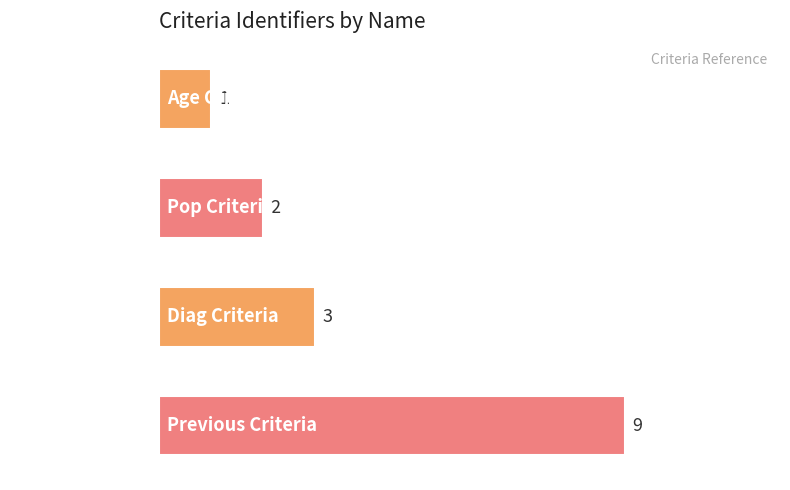

Approximately how many times larger is the value at Diag Criteria compared to Previous Criteria?

0.3